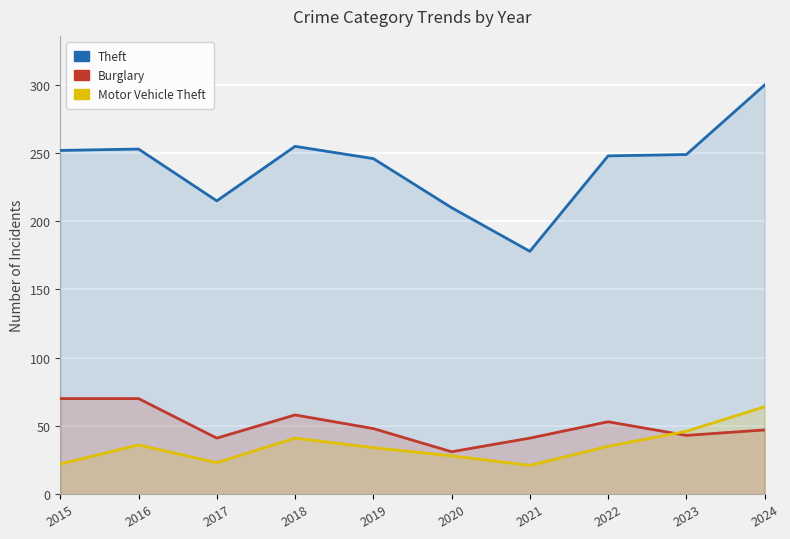

How many lines are shown in the chart?

3